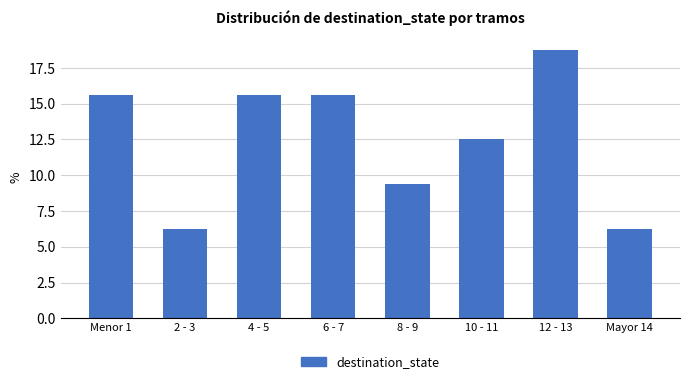

What is the difference between the values at 12 - 13 and 2 - 3?

12.5